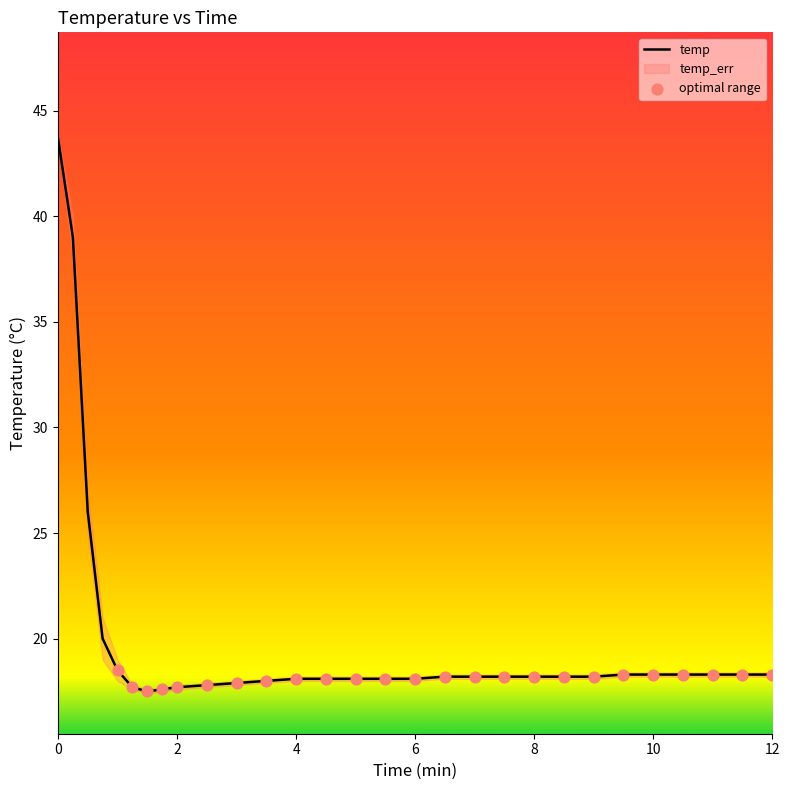

What is the ratio of the value at 1.25 to the value at 8?

1.0